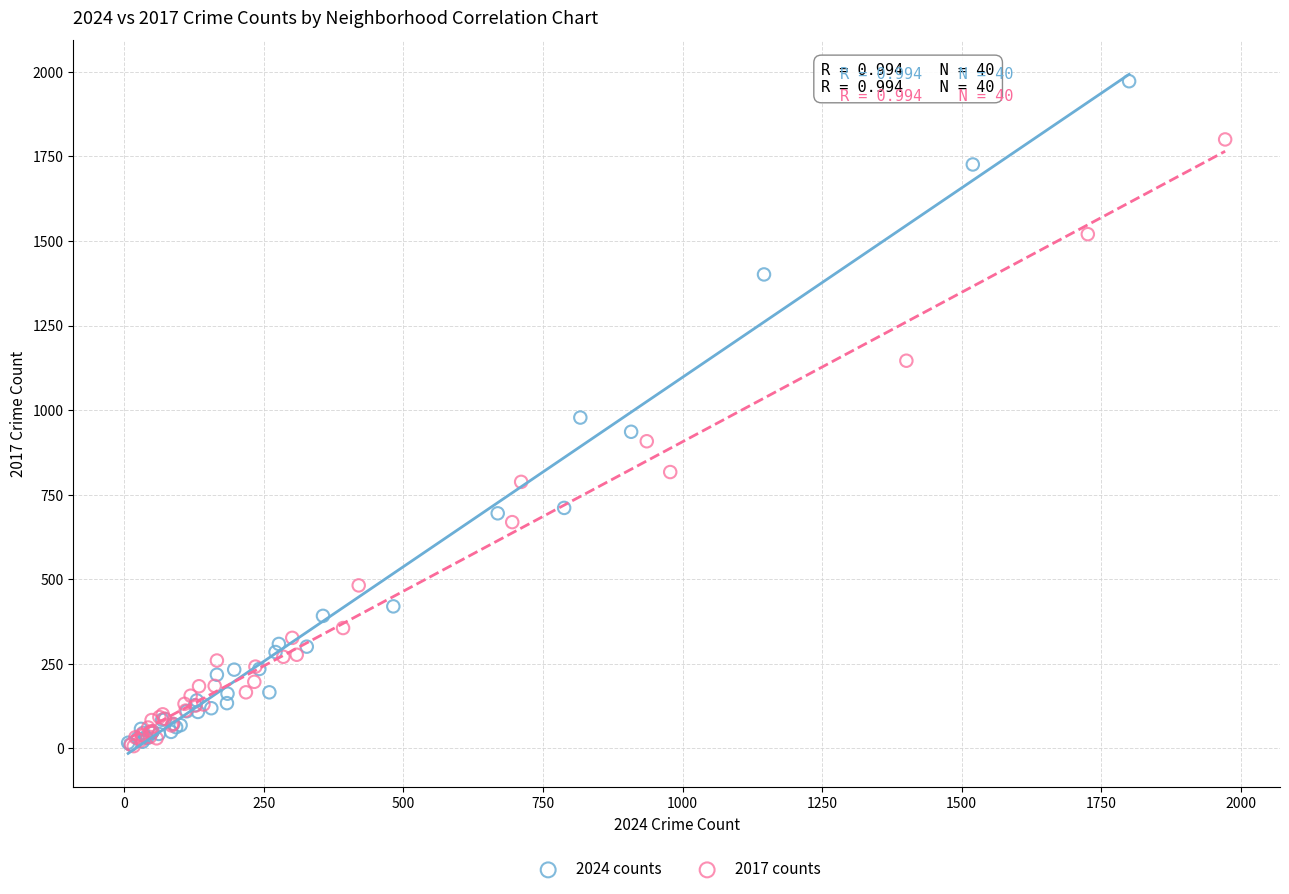

Which series reaches the maximum Y coordinate?

2024 counts